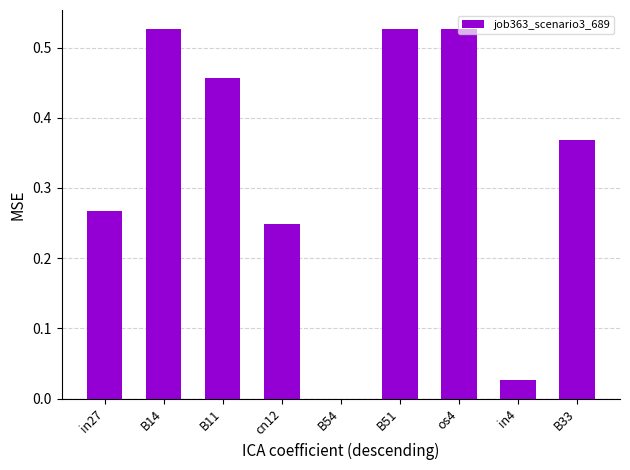

What is the sum of all values?

2.9